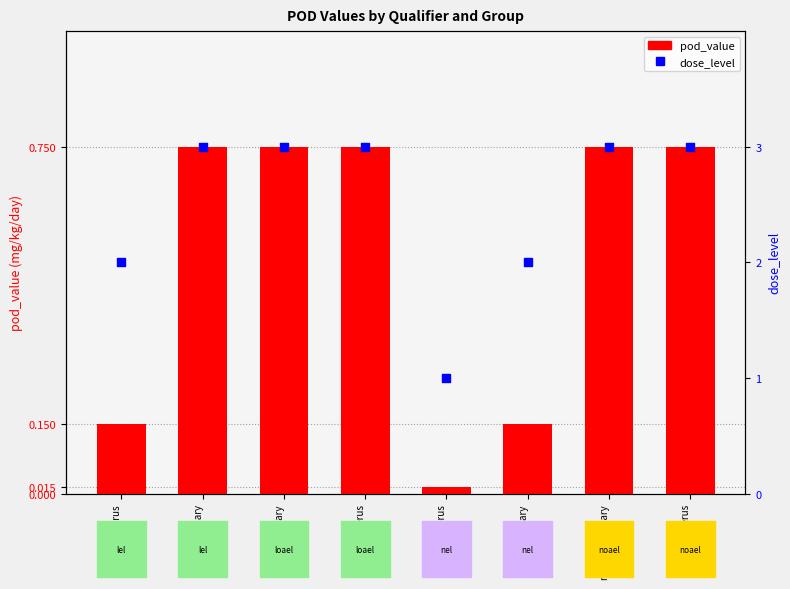

Is the value of dose_level at loael-mammary greater than the value of pod_value at nel-mammary?

Yes